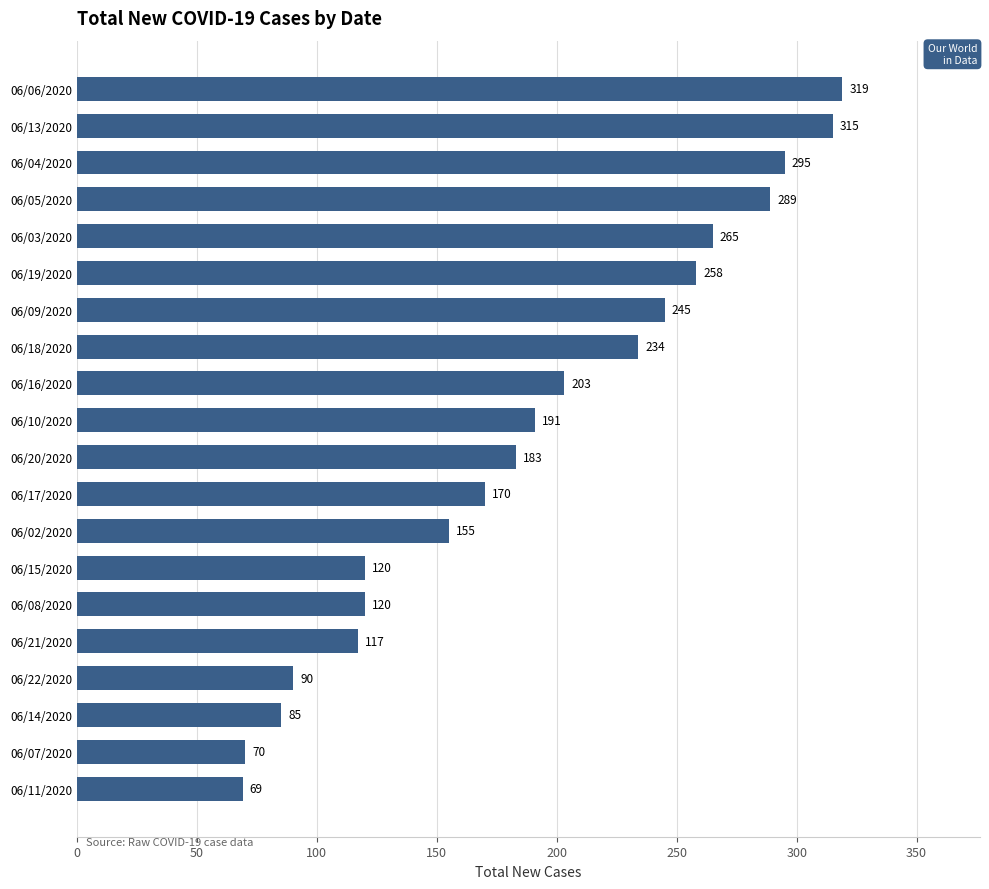

How many bars are there in total?

20